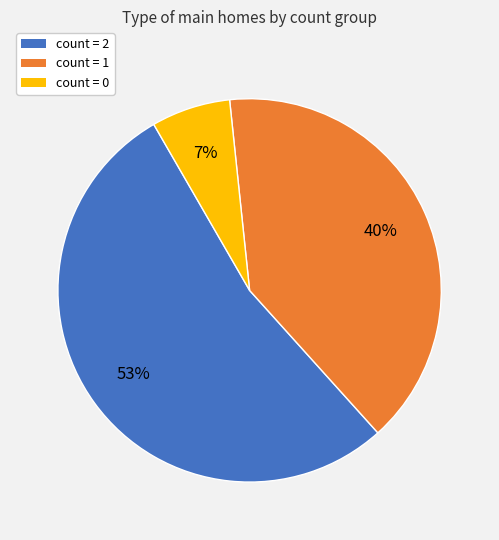

Rank the categories by value from highest to lowest.

count = 2, count = 1, count = 0